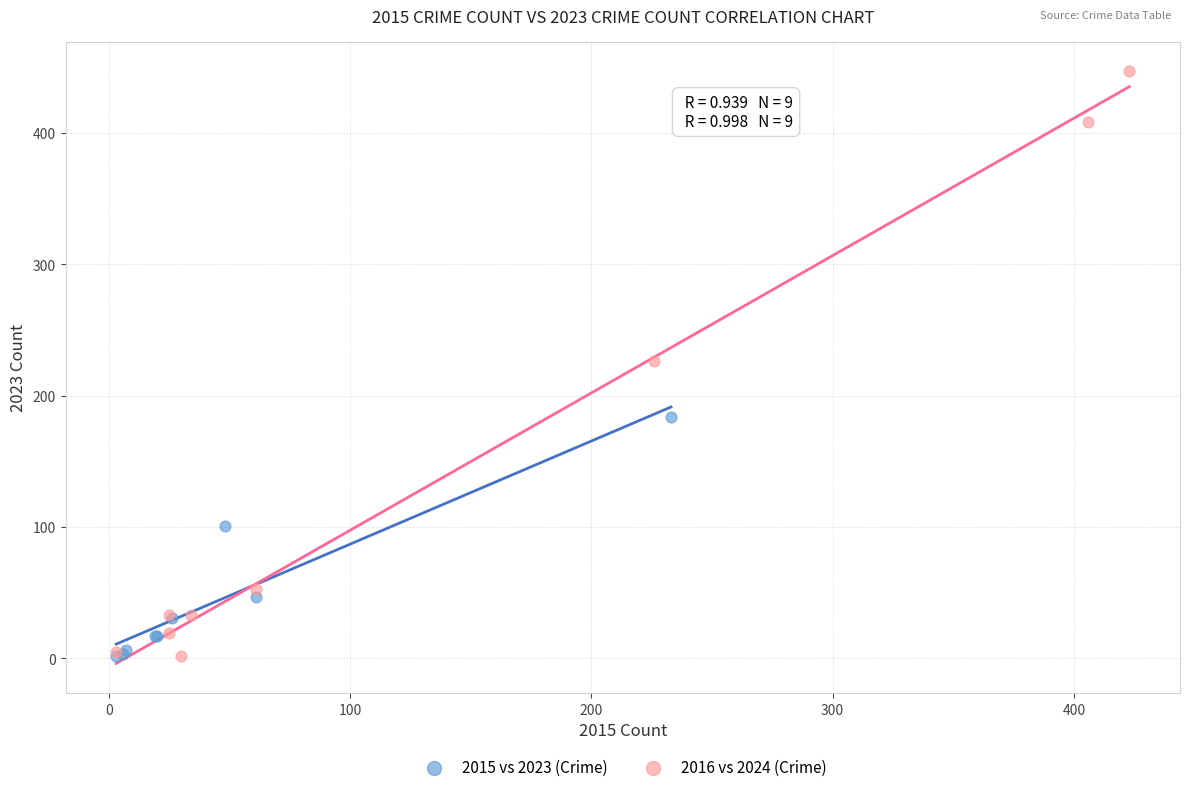

Which series reaches the maximum Y coordinate?

2016 vs 2024 (Crime)